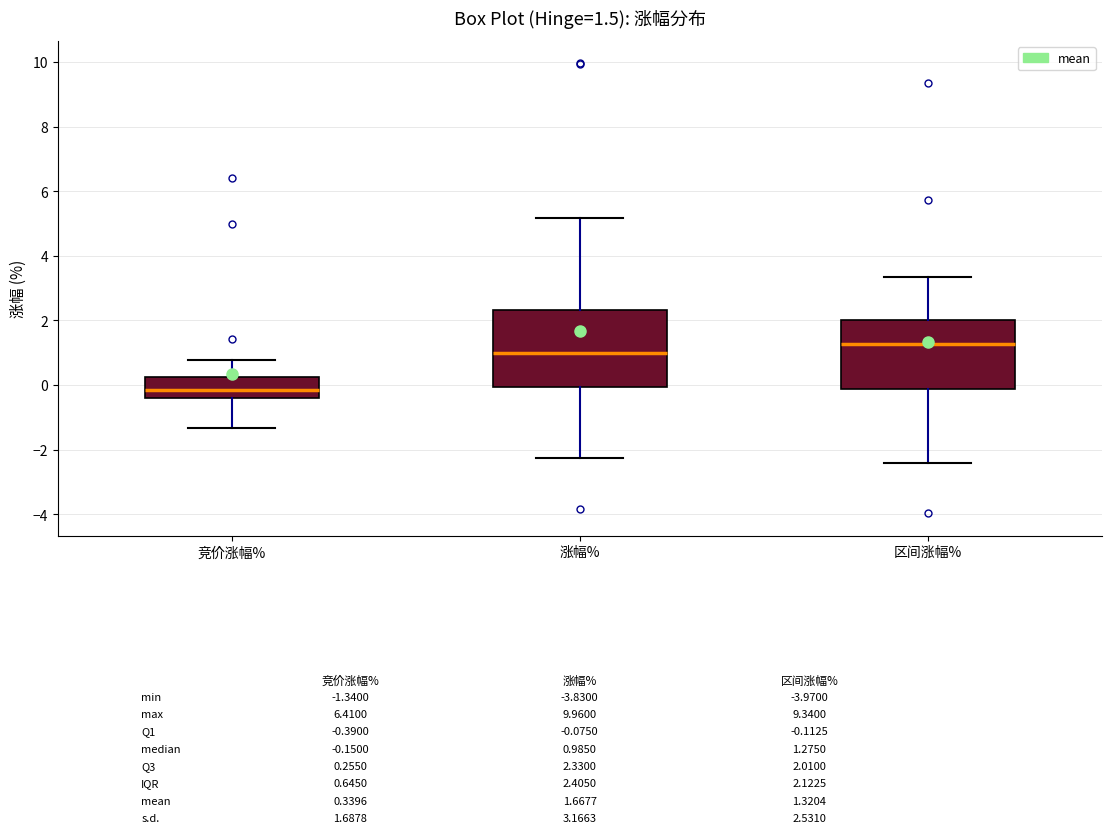

Which box is the tallest, from its lower edge to its upper edge?

涨幅%